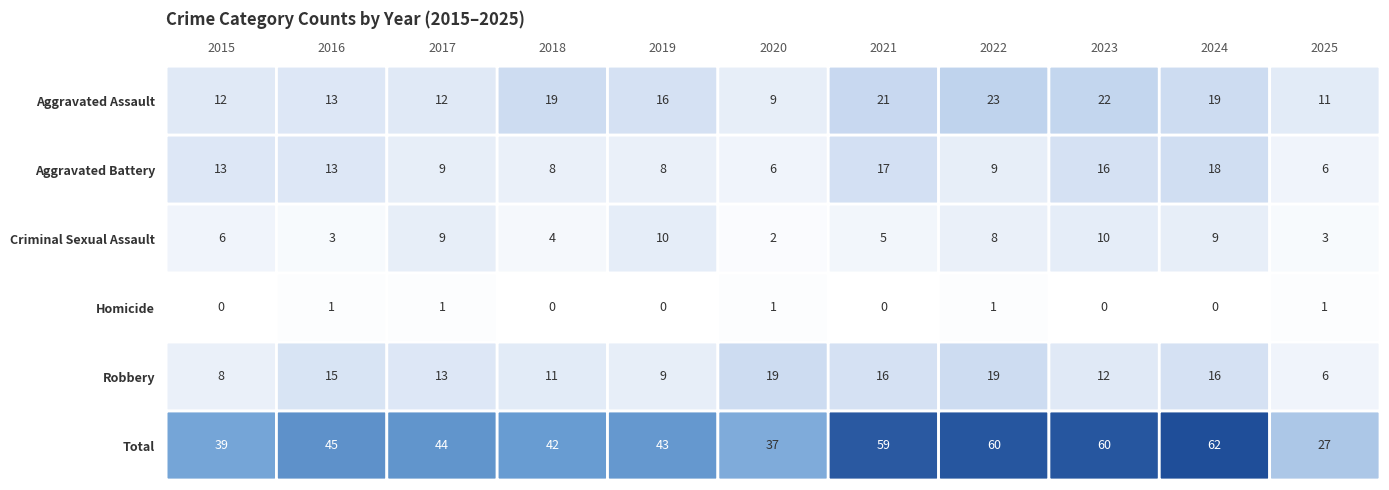

What is the maximum value shown in the chart?

62